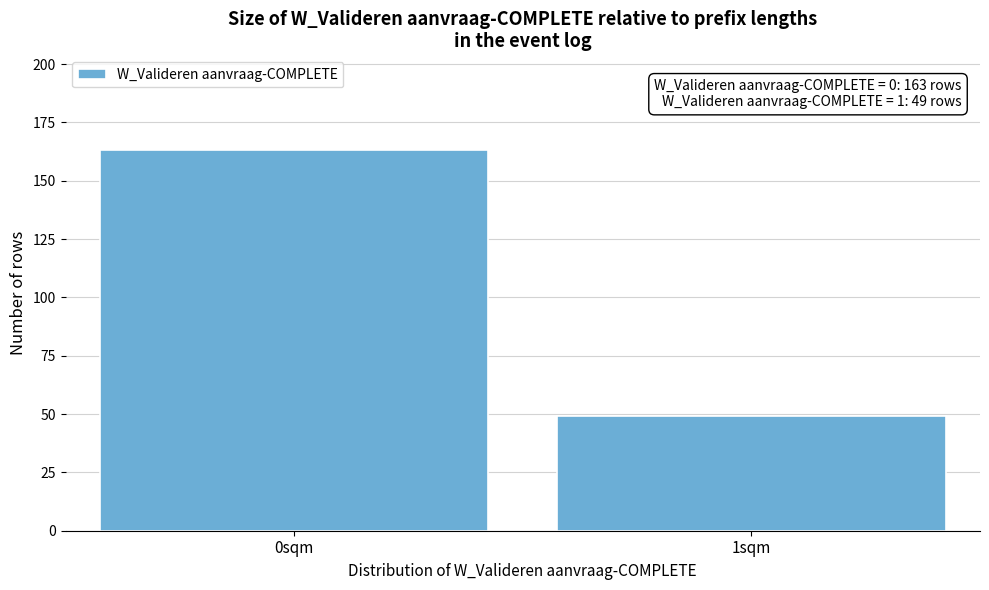

Reading left to right, transcribe all the data shown in this chart.

163	49